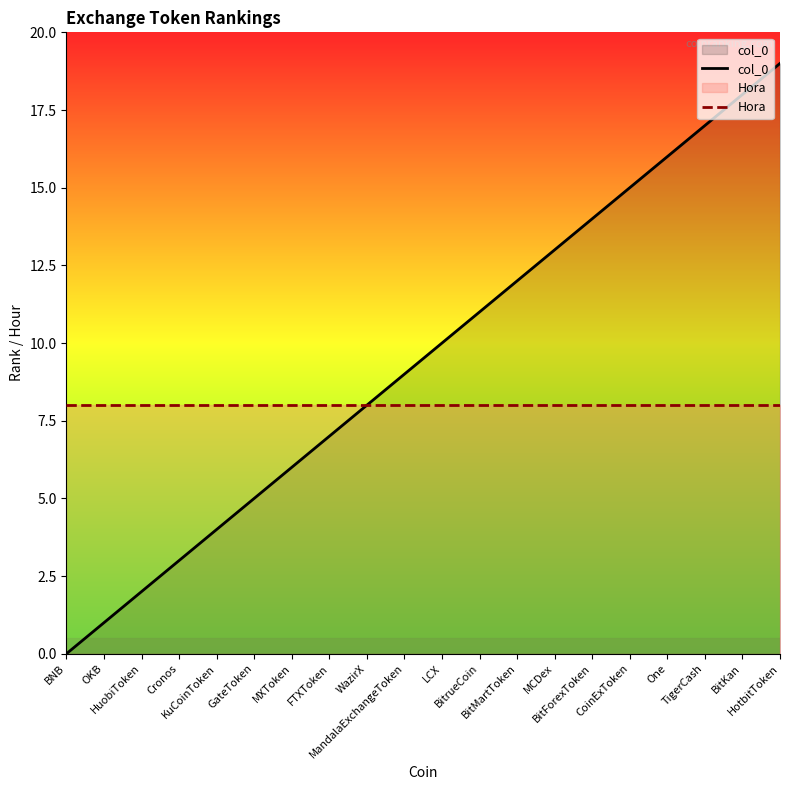

Which series has the largest total across all categories?

col_0